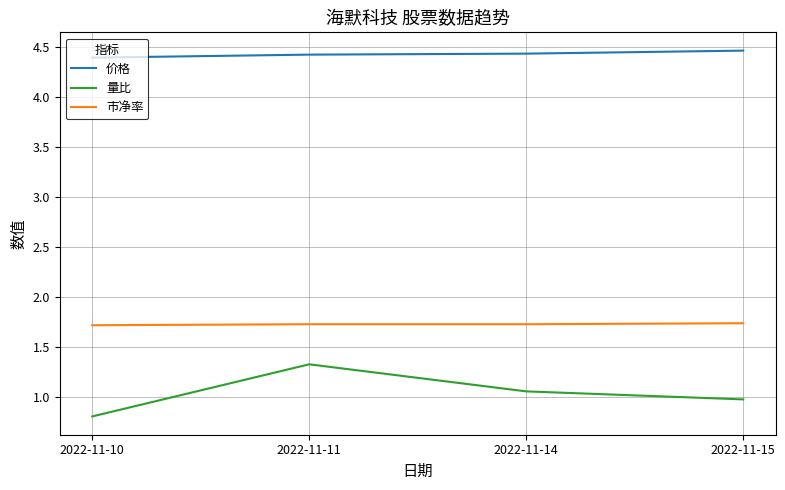

Reading left to right, extract all data points from this chart.

价格: 4.4	4.4	4.4	4.5
量比: 0.8	1.3	1.1	1.0
市净率: 1.7	1.7	1.7	1.7